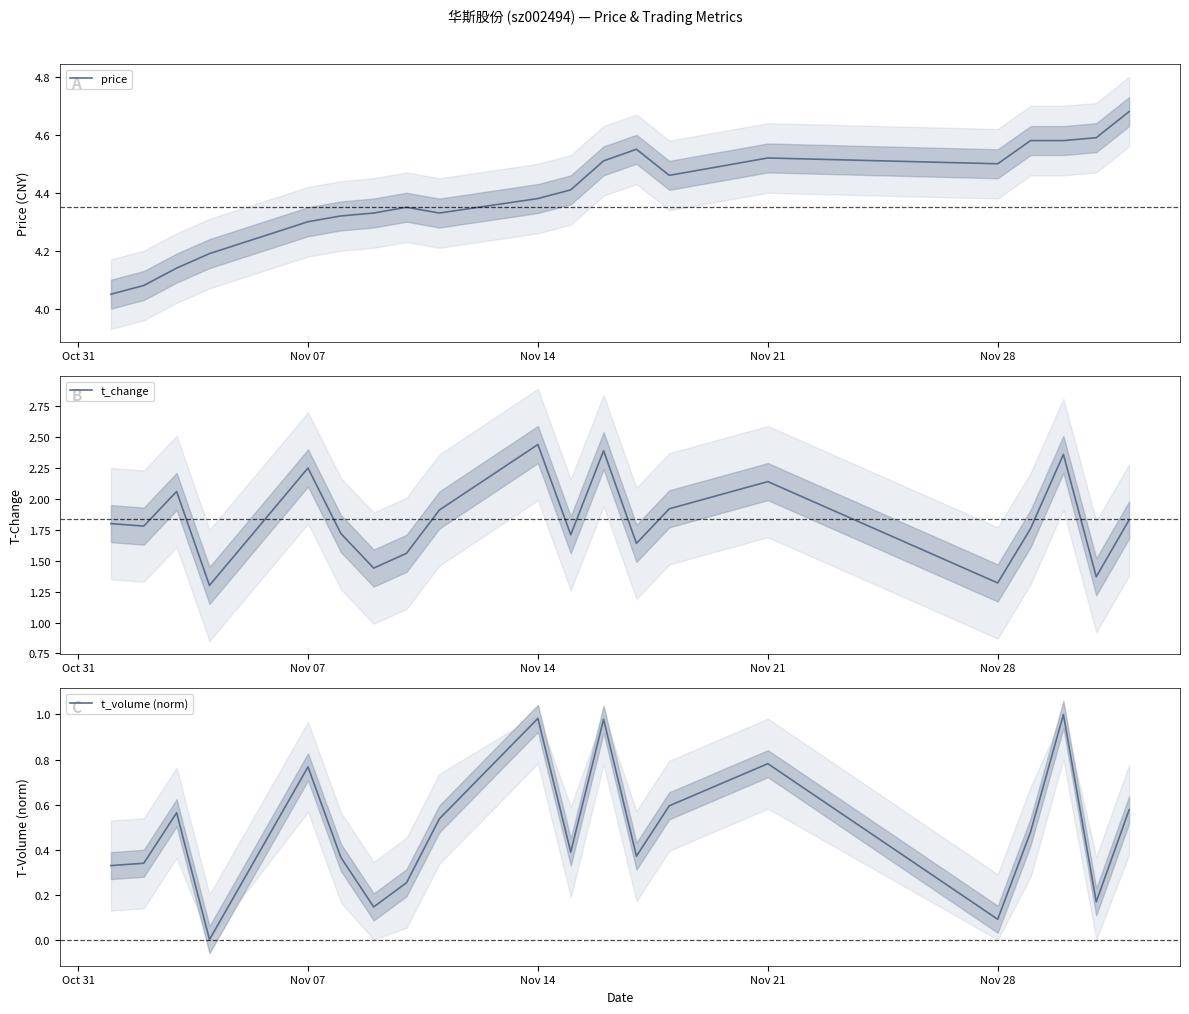

In t_volume (norm), how many points are lower than both neighbors (excluding endpoints)?

6